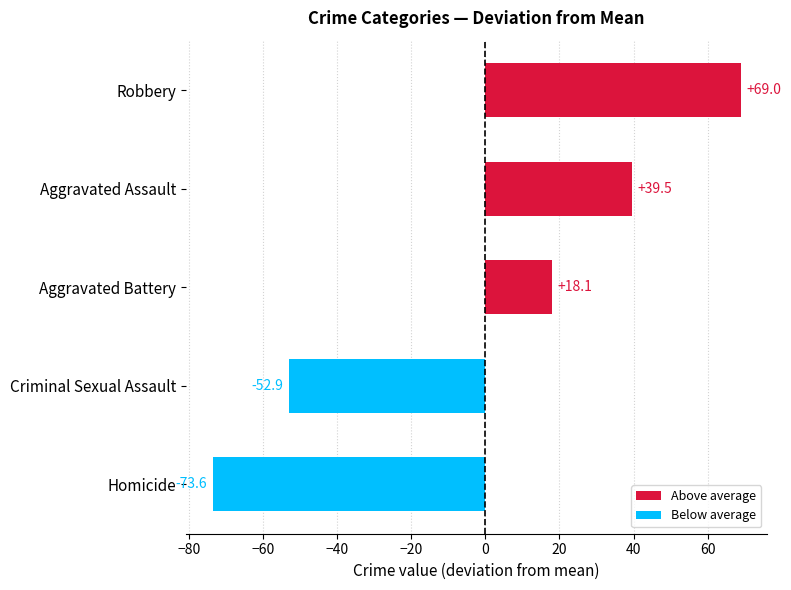

Which label corresponds to the smallest value in the chart?

Homicide